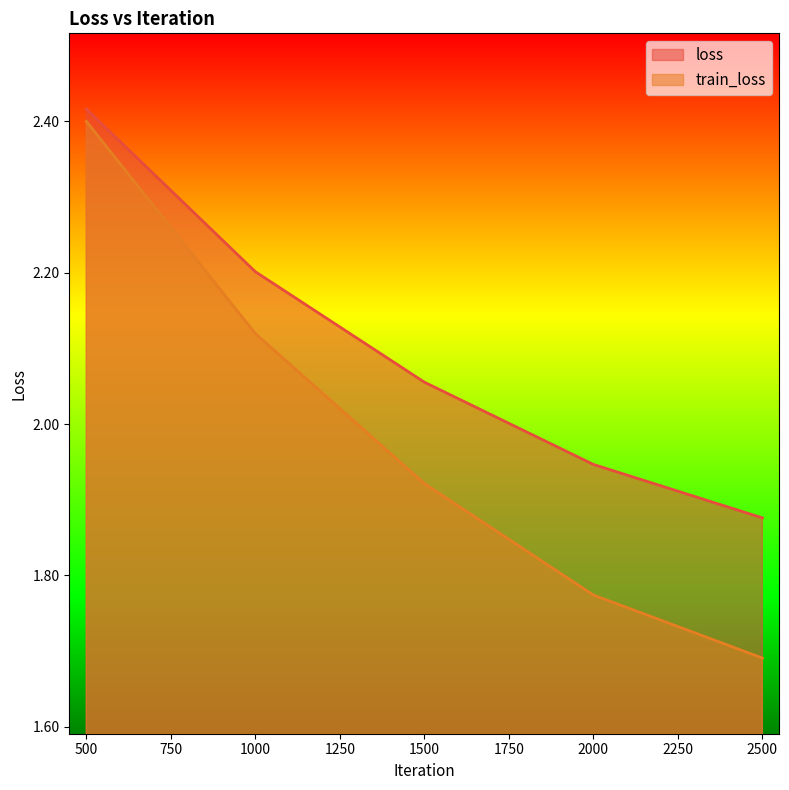

Rank the series by their maximum value, from lowest to highest.

train_loss, loss